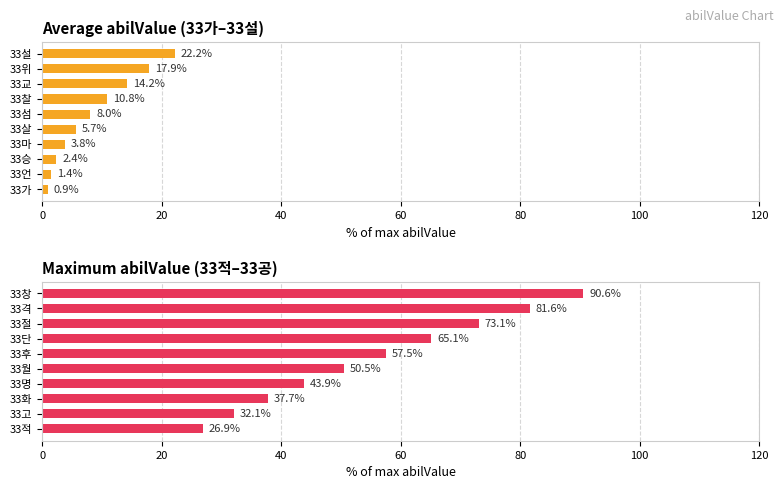

List the series in order of their peak value, lowest first.

abilValue (first 10), abilValue (next 10)